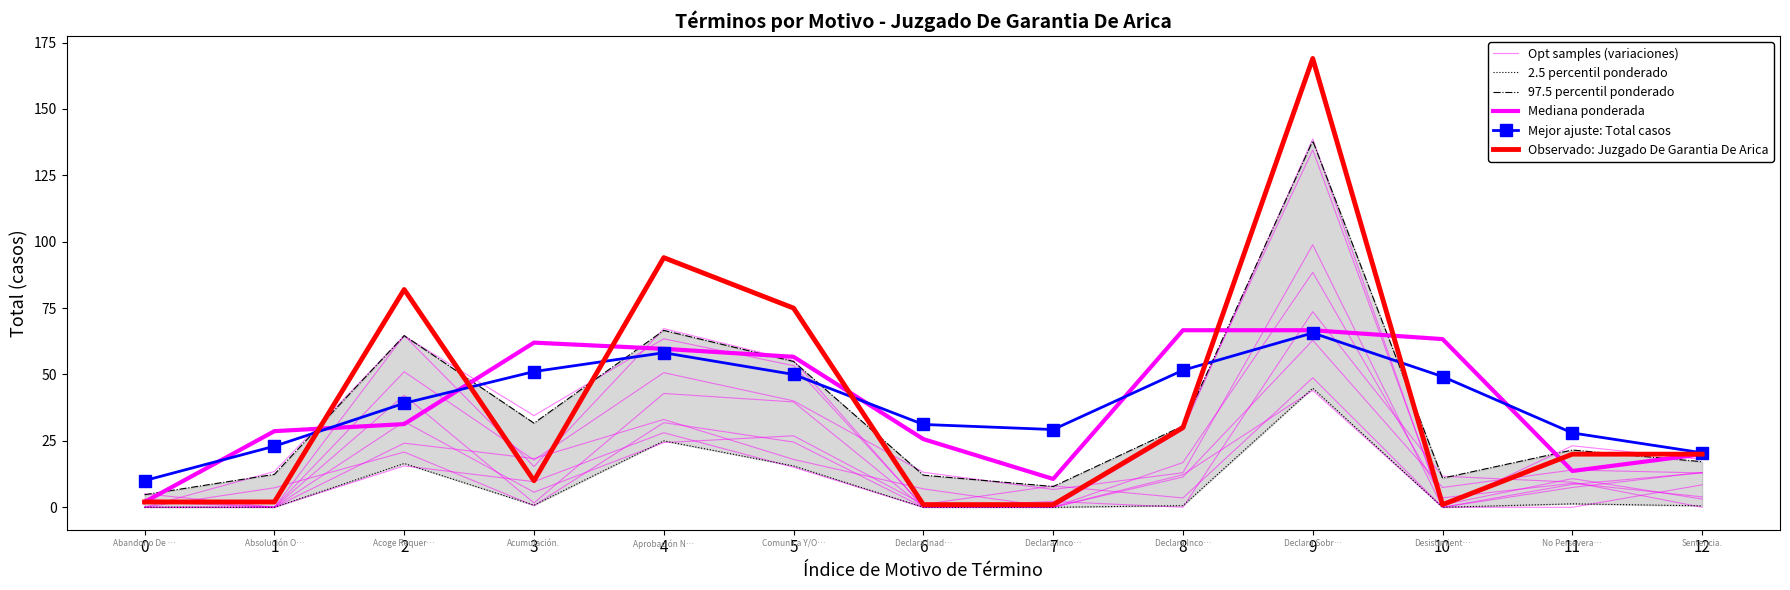

Is the value of Opt samples (variaciones) at 9 greater than the value of 2.5 percentil ponderado at 10?

Yes